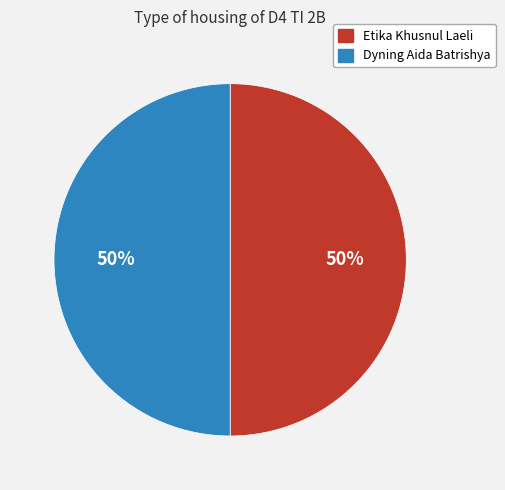

Is it true that Dyning Aida Batrishya is 39% of the pie?

False